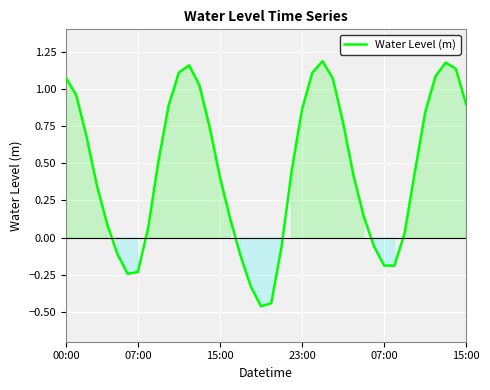

True or false: there are more than 1 points higher than both neighbors.

True